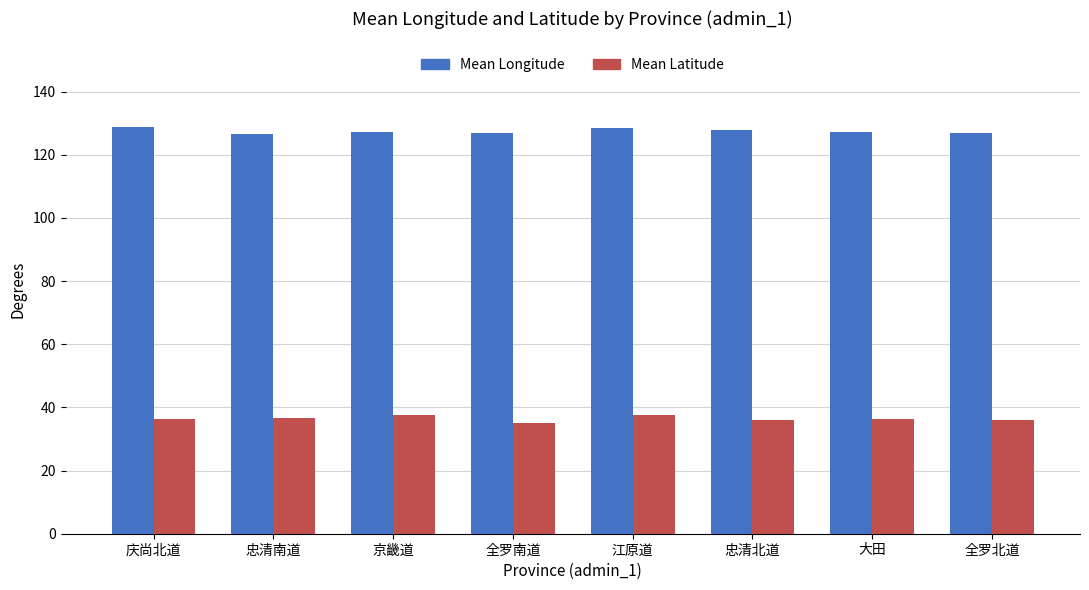

What is the difference between the maximum and minimum values in the Mean Latitude series?

2.5